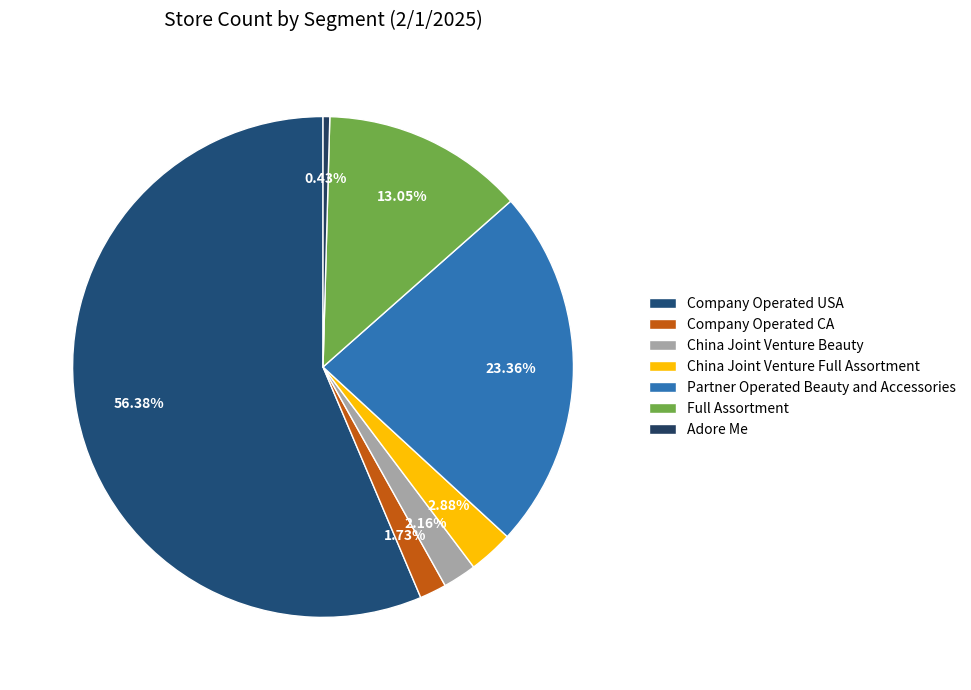

To the nearest percent, what portion does Company Operated USA represent?

56%